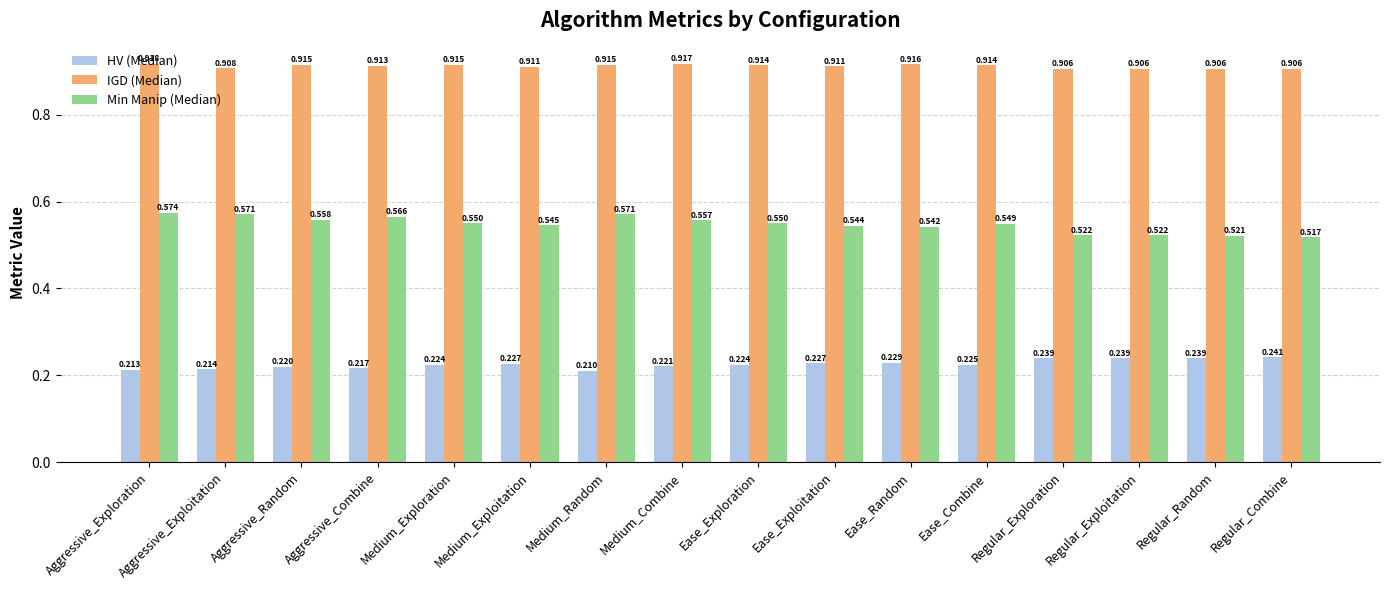

At which category is the sum across all series the highest?

Aggressive_Exploration